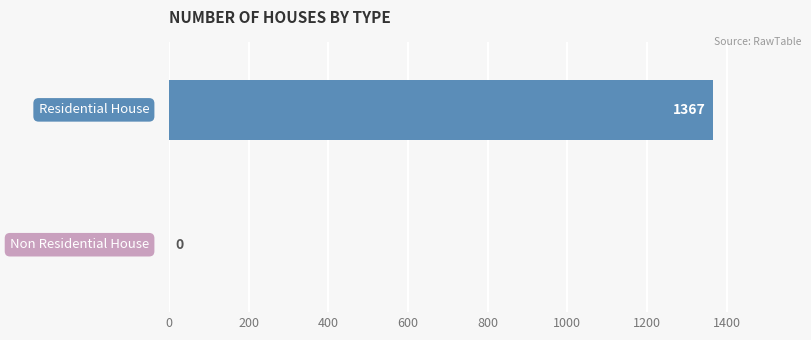

What is the sum of all values?

1367